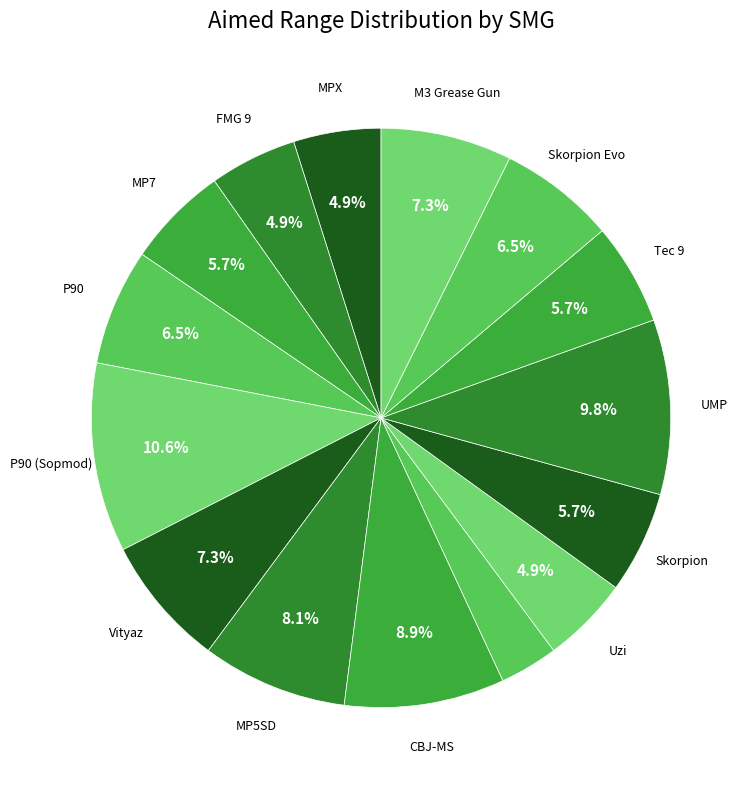

Count the number of slices in the pie.

15